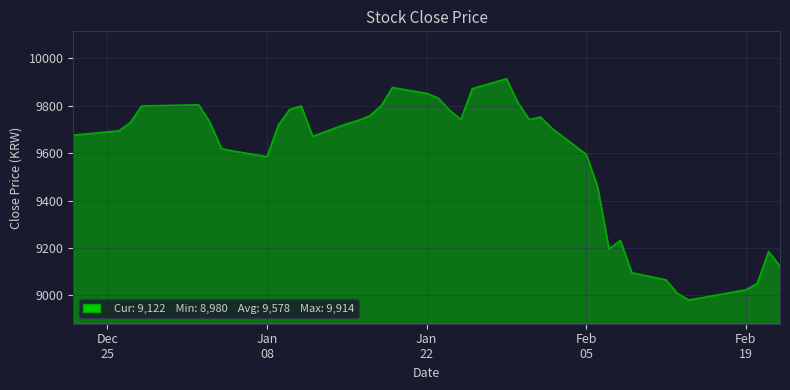

What is the maximum value shown in the chart?

9914